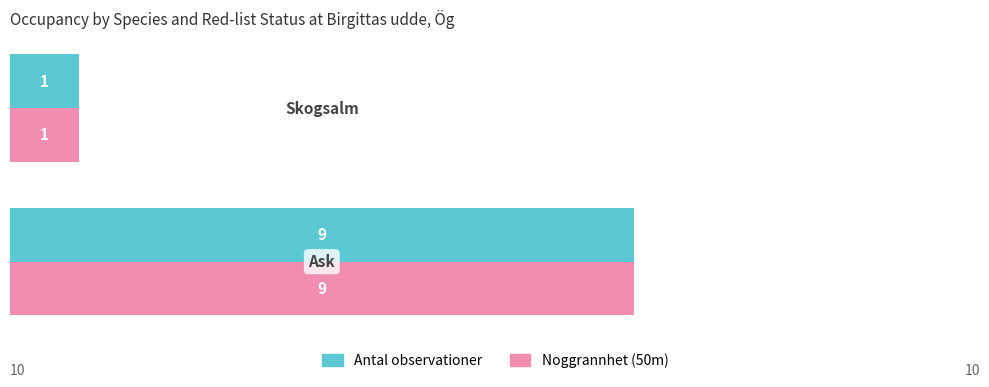

What is the maximum value for Antal observationer?

9